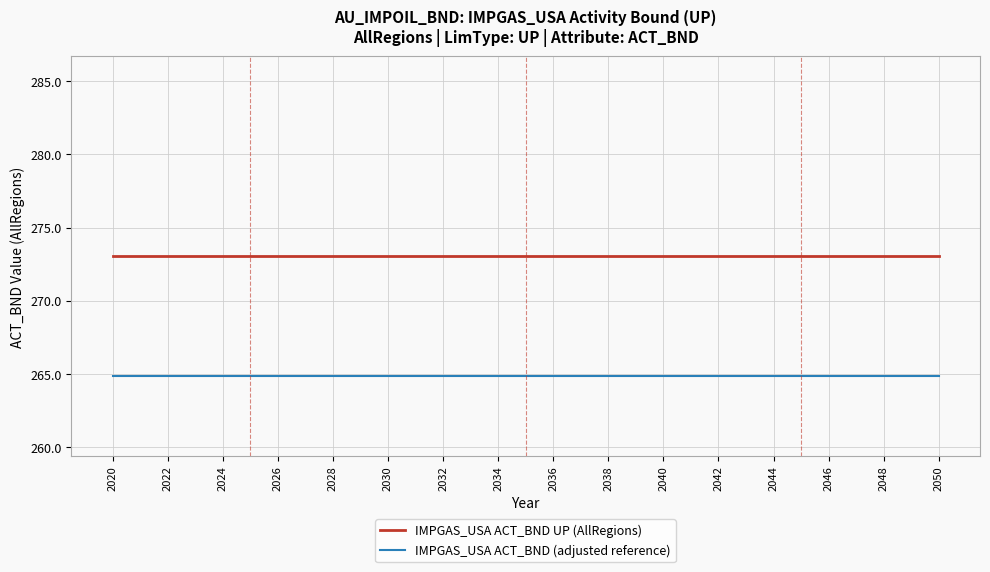

Rank the series by their maximum value, from highest to lowest.

IMPGAS_USA ACT_BND UP (AllRegions), IMPGAS_USA ACT_BND (adjusted reference)